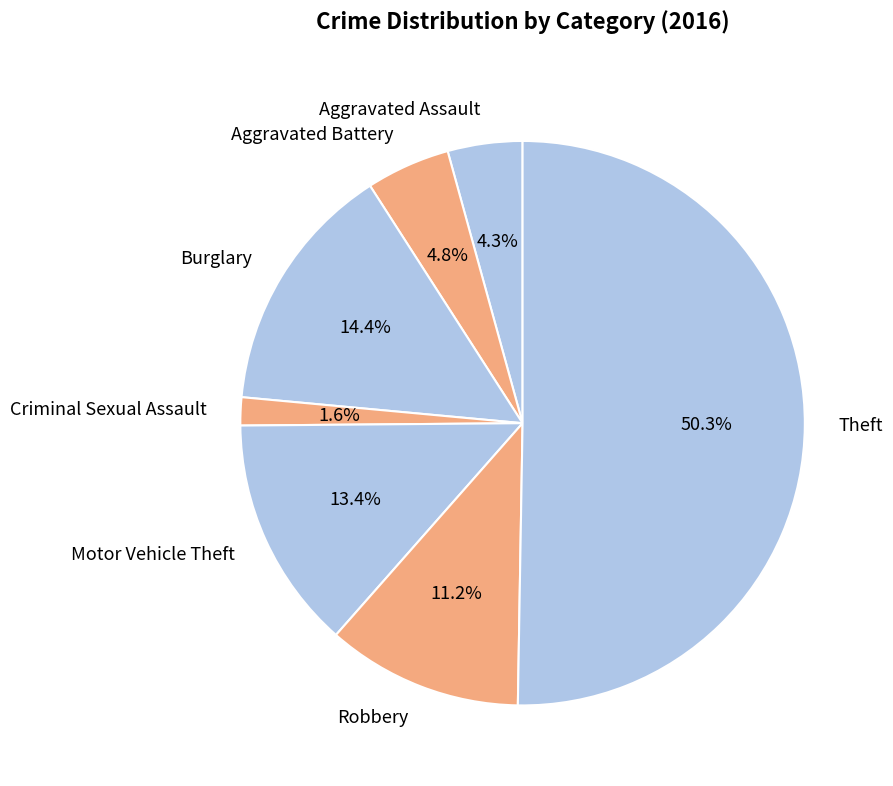

How many segments does this pie chart have?

7